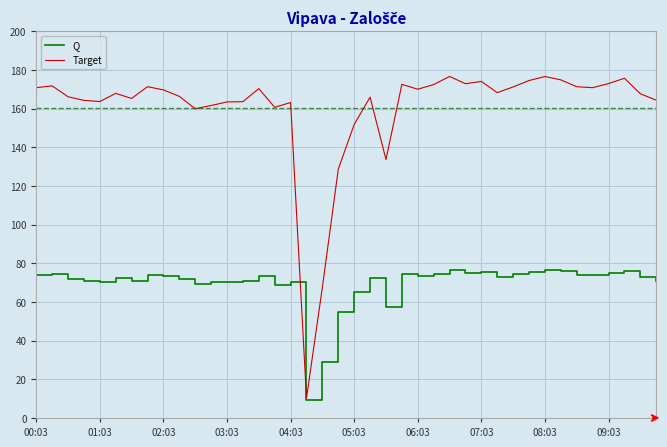

What is the maximum value for Q?

76.8